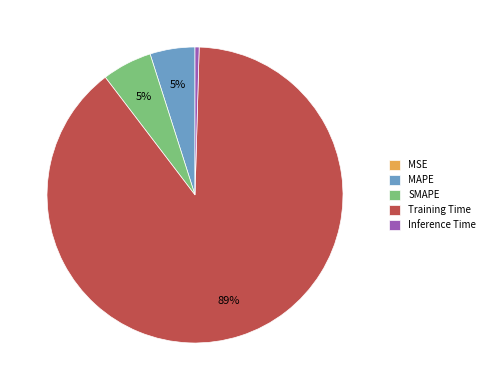

Is the sum of MAPE and Training Time greater than half?

Yes